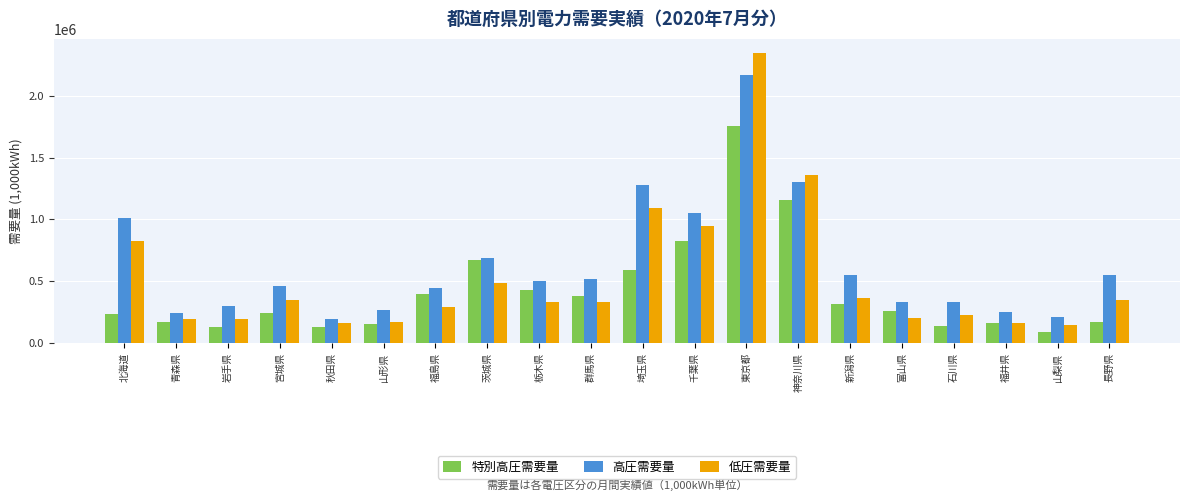

Which series changed the most between 千葉県 and 神奈川県?

低圧需要量